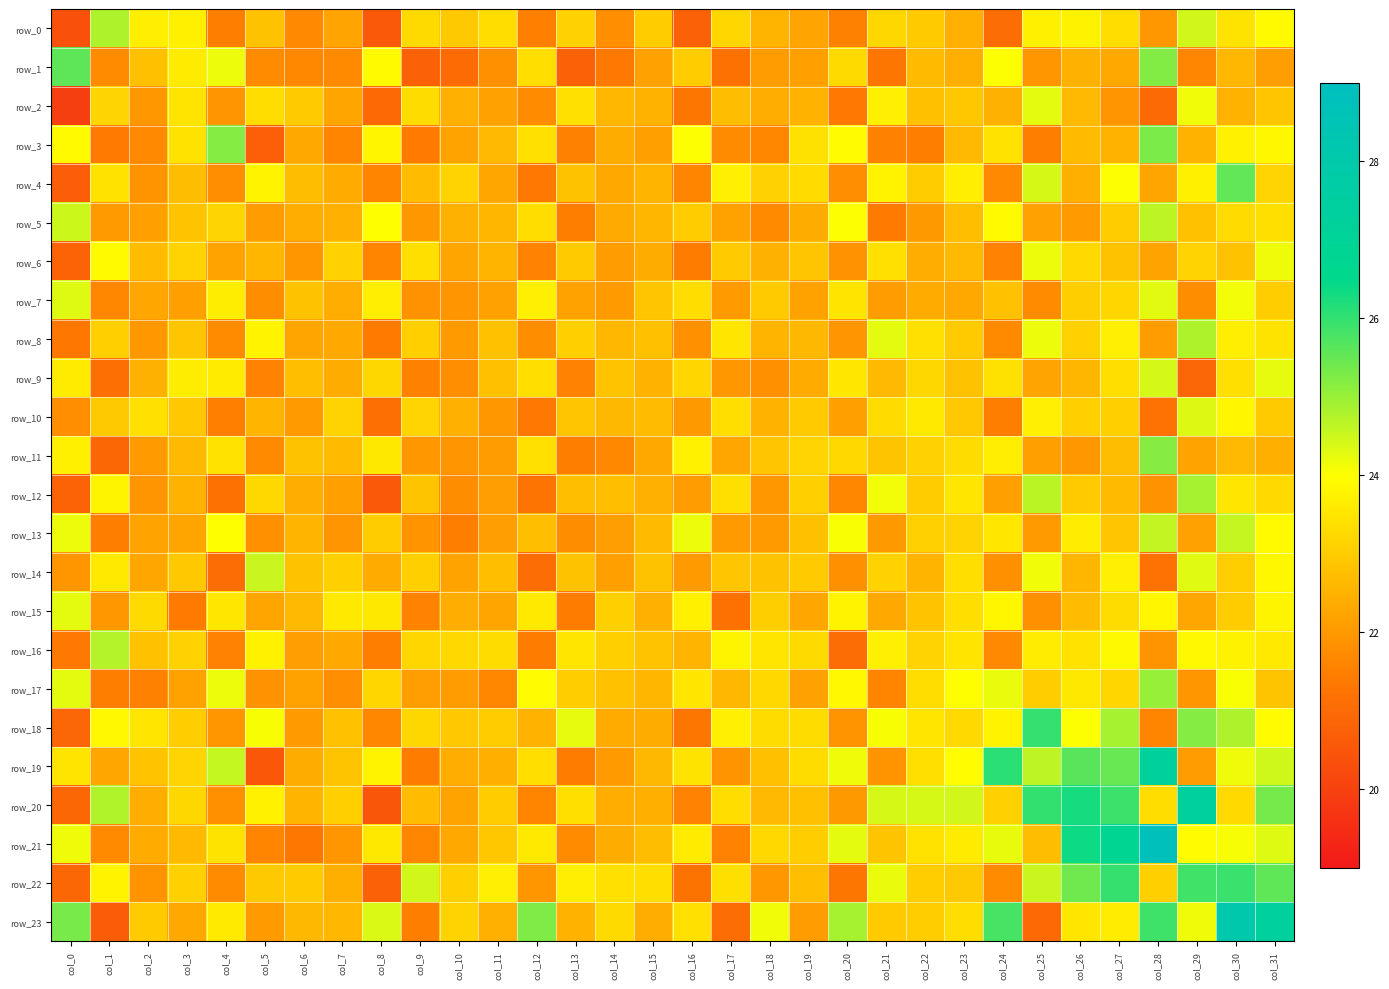

What is the minimum value shown in the chart?

19.9